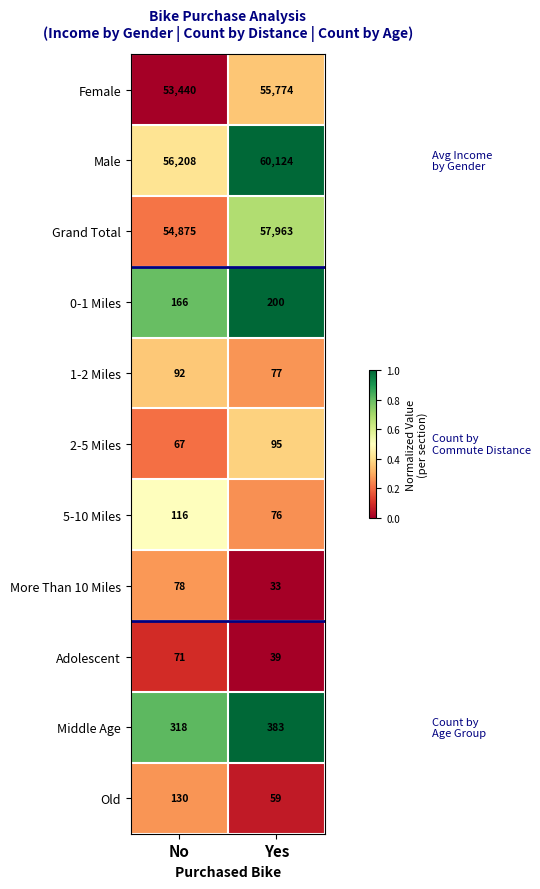

Which series has the largest range (max minus min)?

Male